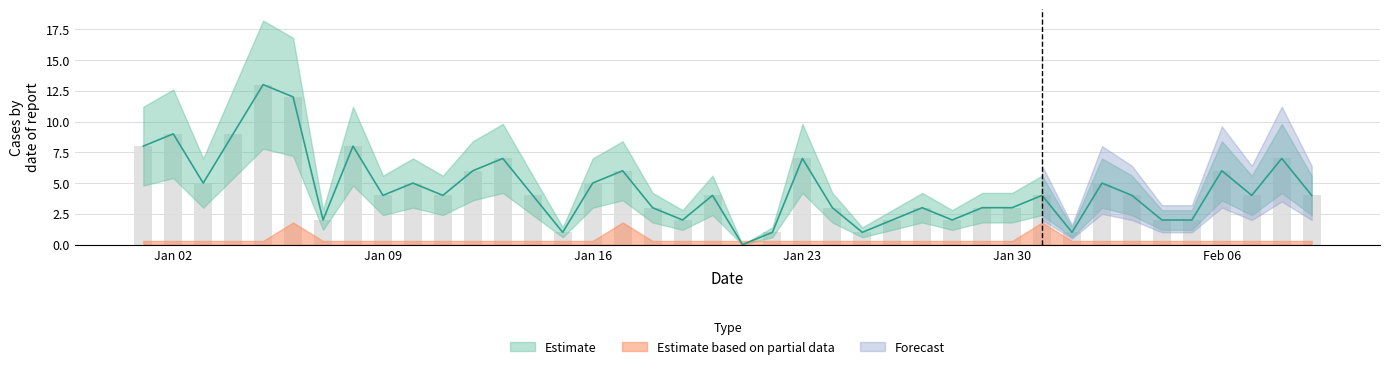

Which category has the highest value across all series?

2023-01-05